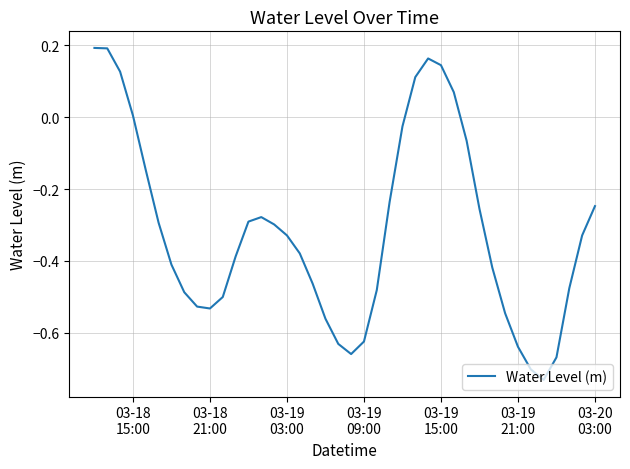

What is the difference between the maximum and minimum values?

0.9